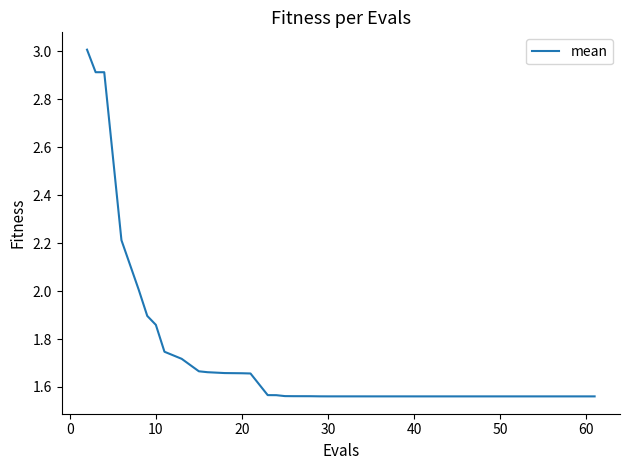

What is the sum of all values?

69.2